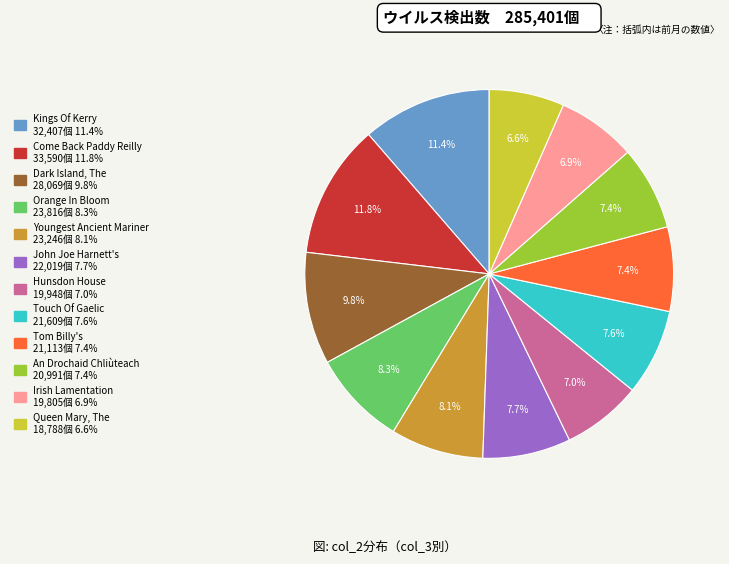

How many segments does this pie chart have?

12